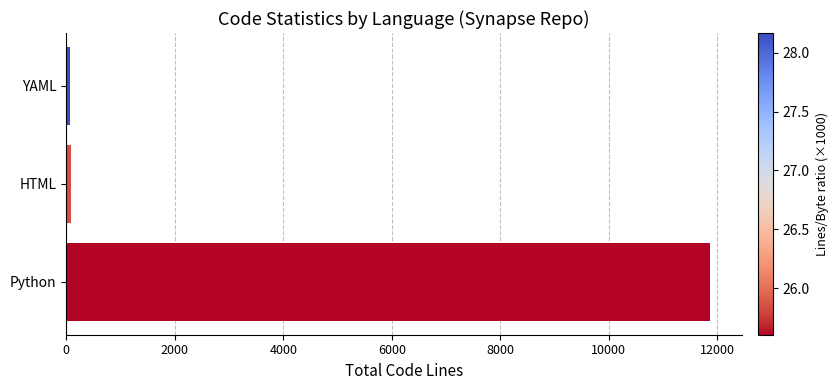

Does the chart contain stacked bars?

No